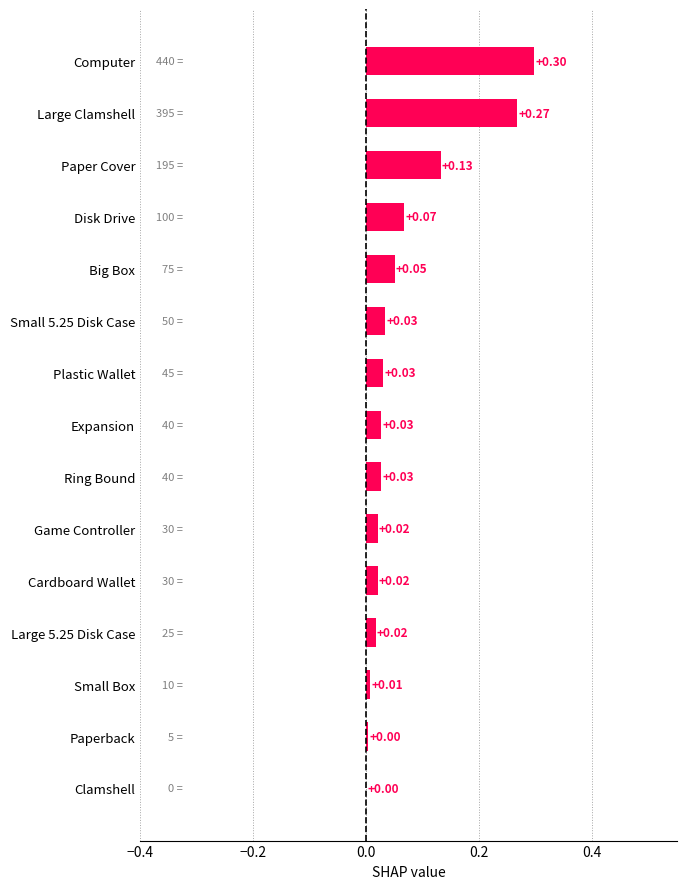

Which label corresponds to the largest value in the chart?

Computer